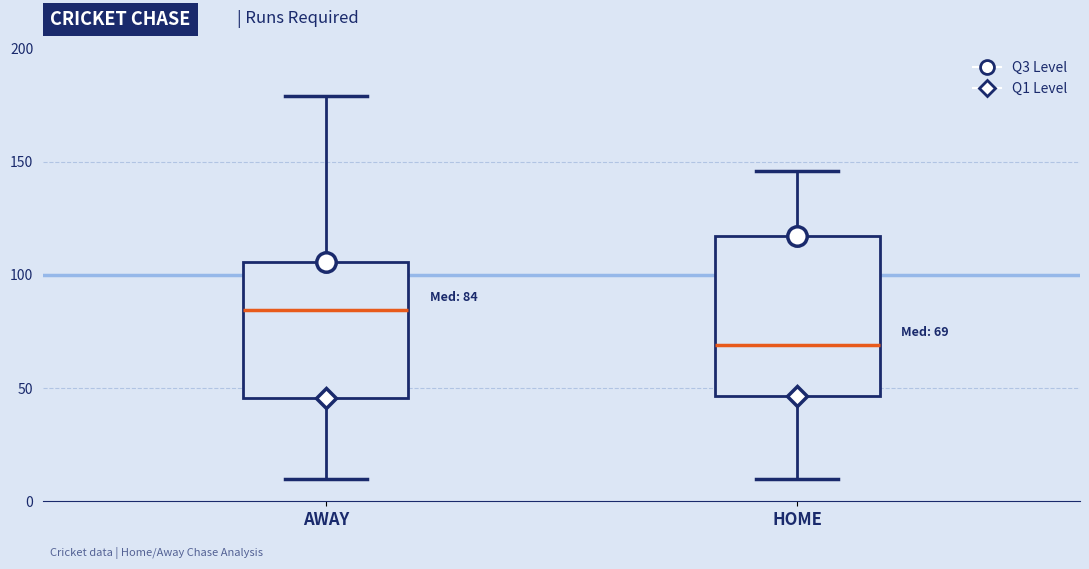

Which box is the tallest, from its lower edge to its upper edge?

HOME